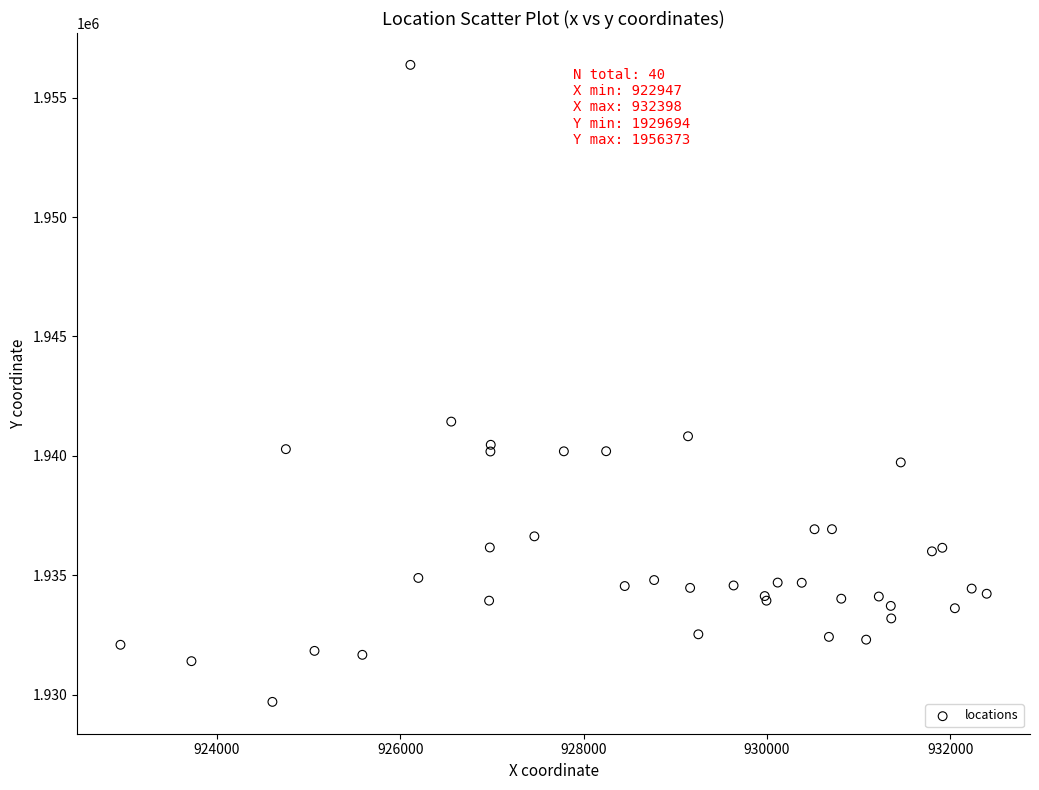

What Y value in the scatter plot is closest to 1943033?

1941432.3